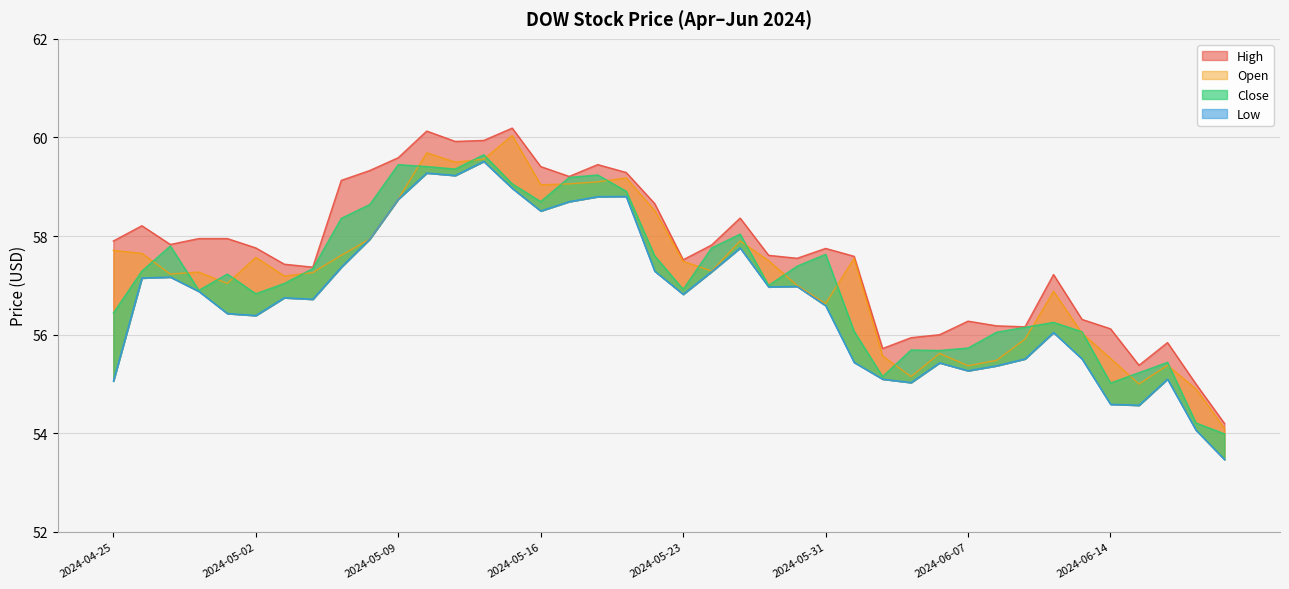

Reading left to right, what are all the values shown in this chart?

High: 2024-04-25=57.9	2024-04-26=58.2	2024-04-29=57.8	2024-04-30=58.0	2024-05-01=58.0	2024-05-02=57.8	2024-05-03=57.4	2024-05-06=57.4	2024-05-07=59.1	2024-05-08=59.3	2024-05-09=59.6	2024-05-10=60.1	2024-05-13=59.9	2024-05-14=59.9	2024-05-15=60.2	2024-05-16=59.4	2024-05-17=59.2	2024-05-20=59.5	2024-05-21=59.3	2024-05-22=58.7	2024-05-23=57.5	2024-05-24=57.8	2024-05-28=58.4	2024-05-29=57.6	2024-05-30=57.5	2024-05-31=57.8	2024-06-03=57.6	2024-06-04=55.7	2024-06-05=55.9	2024-06-06=56.0	2024-06-07=56.3	2024-06-10=56.2	2024-06-11=56.2	2024-06-12=57.2	2024-06-13=56.3	2024-06-14=56.1	2024-06-17=55.4	2024-06-18=55.8	2024-06-20=55.0	2024-06-21=54.2
Close: 2024-04-25=56.4	2024-04-26=57.3	2024-04-29=57.8	2024-04-30=56.9	2024-05-01=57.2	2024-05-02=56.8	2024-05-03=57.0	2024-05-06=57.3	2024-05-07=58.4	2024-05-08=58.6	2024-05-09=59.5	2024-05-10=59.4	2024-05-13=59.4	2024-05-14=59.7	2024-05-15=59.1	2024-05-16=58.7	2024-05-17=59.2	2024-05-20=59.2	2024-05-21=58.9	2024-05-22=57.6	2024-05-23=56.9	2024-05-24=57.8	2024-05-28=58.0	2024-05-29=57.0	2024-05-30=57.4	2024-05-31=57.6	2024-06-03=56.1	2024-06-04=55.2	2024-06-05=55.7	2024-06-06=55.7	2024-06-07=55.7	2024-06-10=56.0	2024-06-11=56.2	2024-06-12=56.2	2024-06-13=56.1	2024-06-14=55.0	2024-06-17=55.2	2024-06-18=55.4	2024-06-20=54.2	2024-06-21=54.0
Low: 2024-04-25=55.1	2024-04-26=57.2	2024-04-29=57.2	2024-04-30=56.9	2024-05-01=56.4	2024-05-02=56.4	2024-05-03=56.8	2024-05-06=56.7	2024-05-07=57.4	2024-05-08=57.9	2024-05-09=58.8	2024-05-10=59.3	2024-05-13=59.2	2024-05-14=59.5	2024-05-15=59.0	2024-05-16=58.5	2024-05-17=58.7	2024-05-20=58.8	2024-05-21=58.8	2024-05-22=57.3	2024-05-23=56.8	2024-05-24=57.3	2024-05-28=57.8	2024-05-29=57.0	2024-05-30=57.0	2024-05-31=56.6	2024-06-03=55.4	2024-06-04=55.1	2024-06-05=55.0	2024-06-06=55.4	2024-06-07=55.3	2024-06-10=55.4	2024-06-11=55.5	2024-06-12=56.0	2024-06-13=55.5	2024-06-14=54.6	2024-06-17=54.6	2024-06-18=55.1	2024-06-20=54.1	2024-06-21=53.5
Open: 2024-04-25=57.7	2024-04-26=57.7	2024-04-29=57.2	2024-04-30=57.3	2024-05-01=57.0	2024-05-02=57.6	2024-05-03=57.2	2024-05-06=57.3	2024-05-07=57.6	2024-05-08=57.9	2024-05-09=58.8	2024-05-10=59.7	2024-05-13=59.5	2024-05-14=59.6	2024-05-15=60.0	2024-05-16=59.0	2024-05-17=59.1	2024-05-20=59.1	2024-05-21=59.2	2024-05-22=58.5	2024-05-23=57.5	2024-05-24=57.3	2024-05-28=57.9	2024-05-29=57.5	2024-05-30=57.0	2024-05-31=56.6	2024-06-03=57.5	2024-06-04=55.6	2024-06-05=55.2	2024-06-06=55.6	2024-06-07=55.4	2024-06-10=55.5	2024-06-11=55.9	2024-06-12=56.9	2024-06-13=56.0	2024-06-14=55.5	2024-06-17=55.0	2024-06-18=55.4	2024-06-20=54.9	2024-06-21=54.1